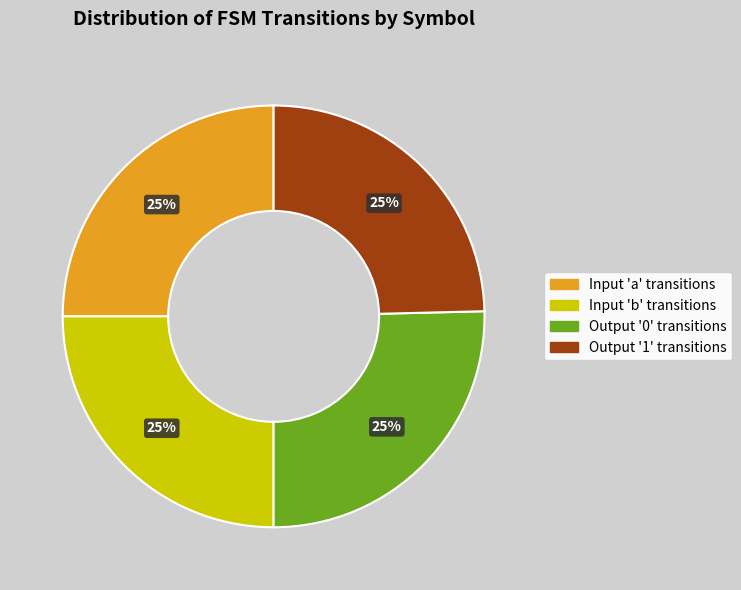

To the nearest percent, what portion does Input 'b' transitions represent?

25%